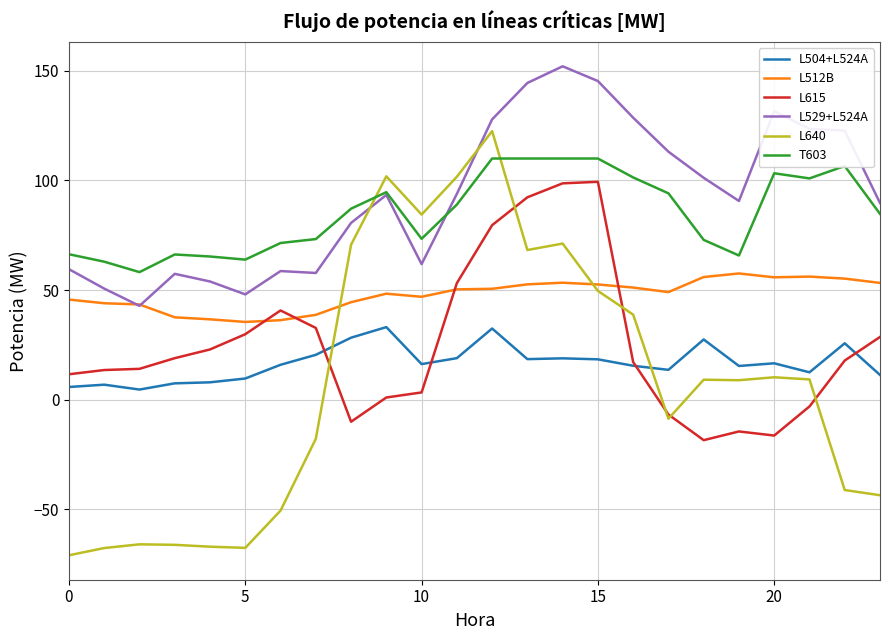

List the series in order of their peak value, highest first.

L529+L524A, L640, T603, L615, L512B, L504+L524A